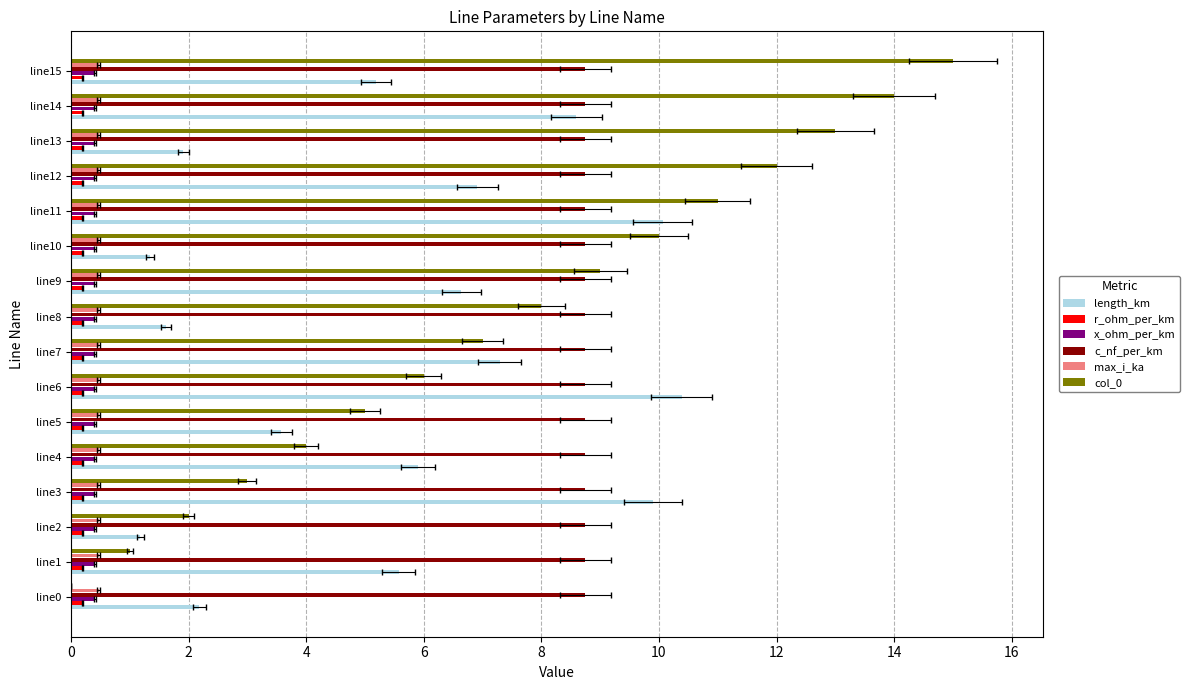

Where is length_km nearest to the value 5?

line15